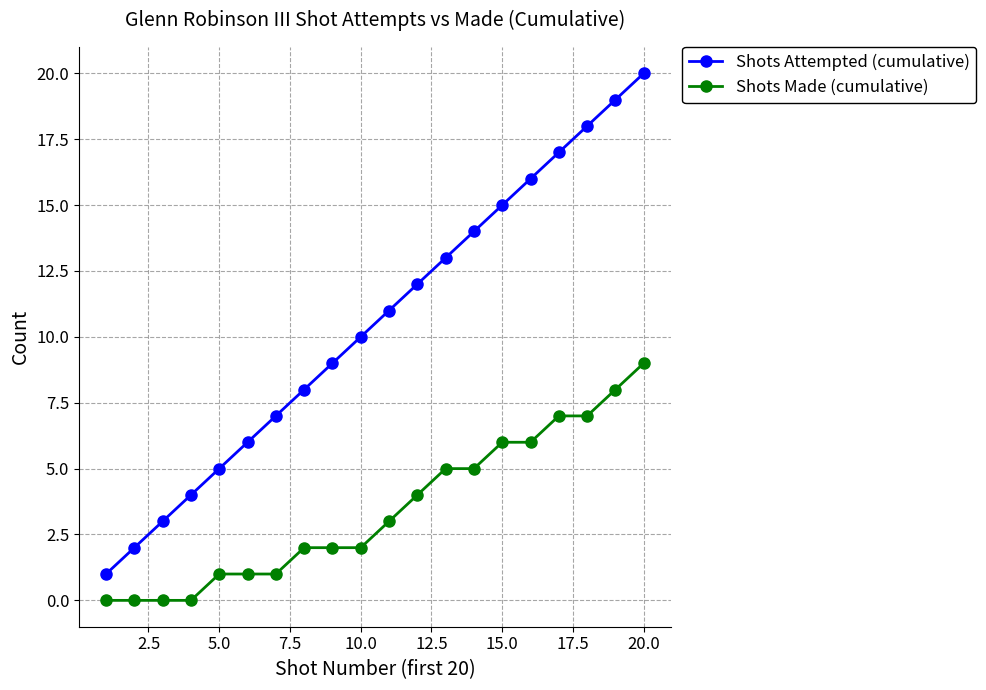

Which series has the largest total across all categories?

Shots Attempted (cumulative)